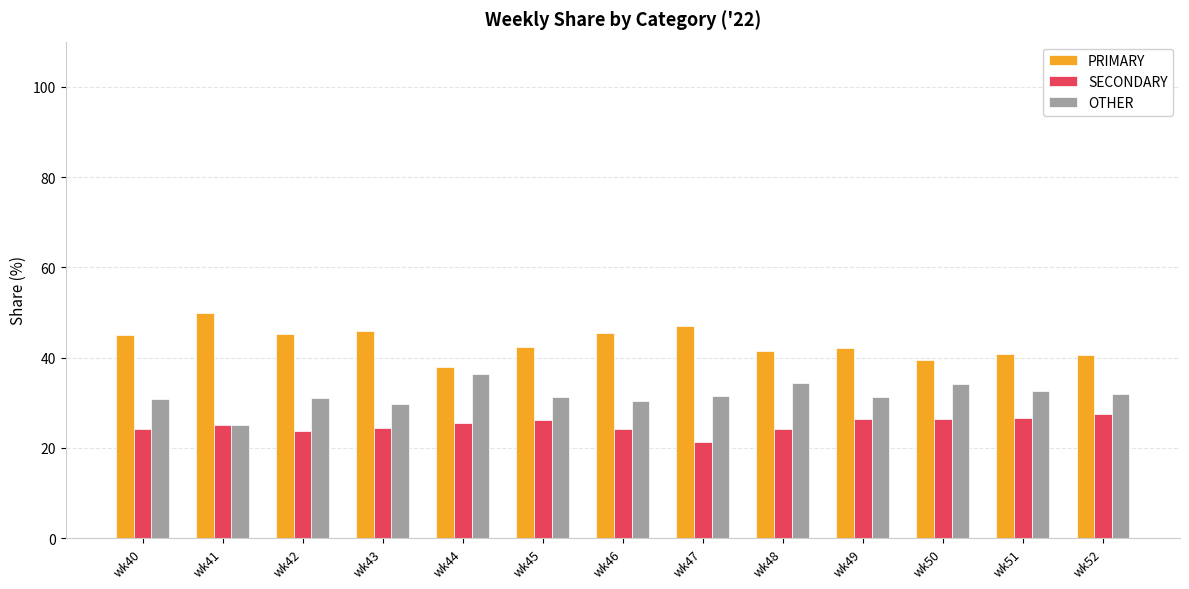

Rank the series by their maximum value, from lowest to highest.

SECONDARY, OTHER, PRIMARY